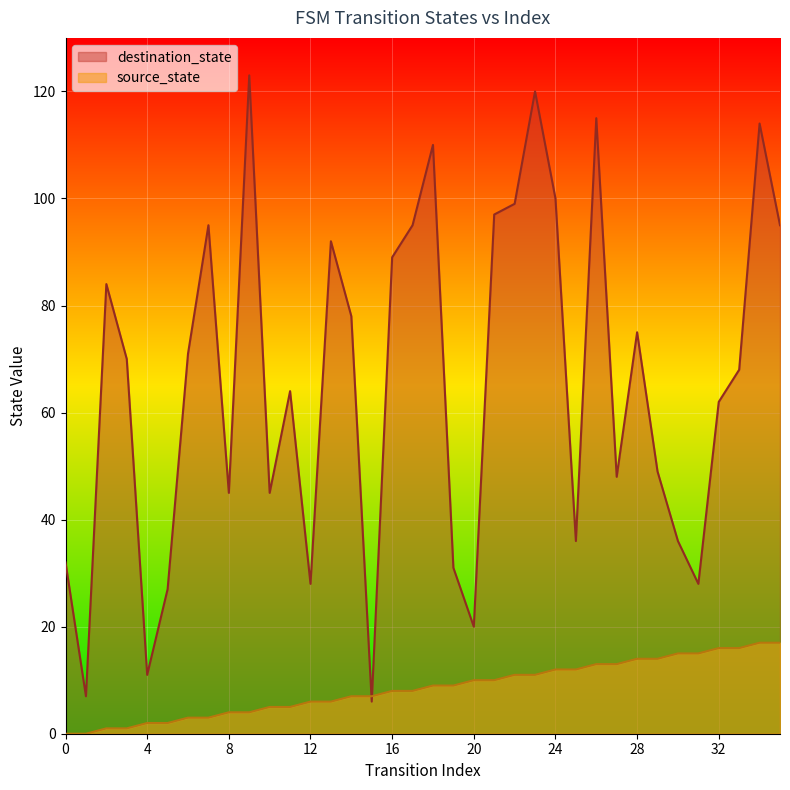

Which series reaches the minimum Y coordinate?

source_state